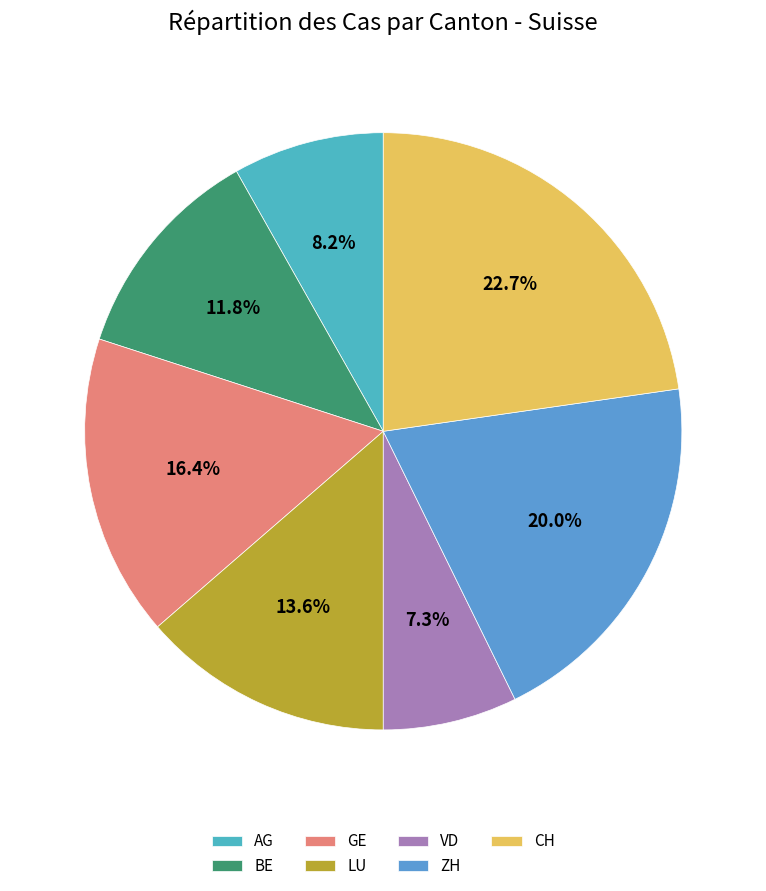

How many slices are in this pie chart?

7